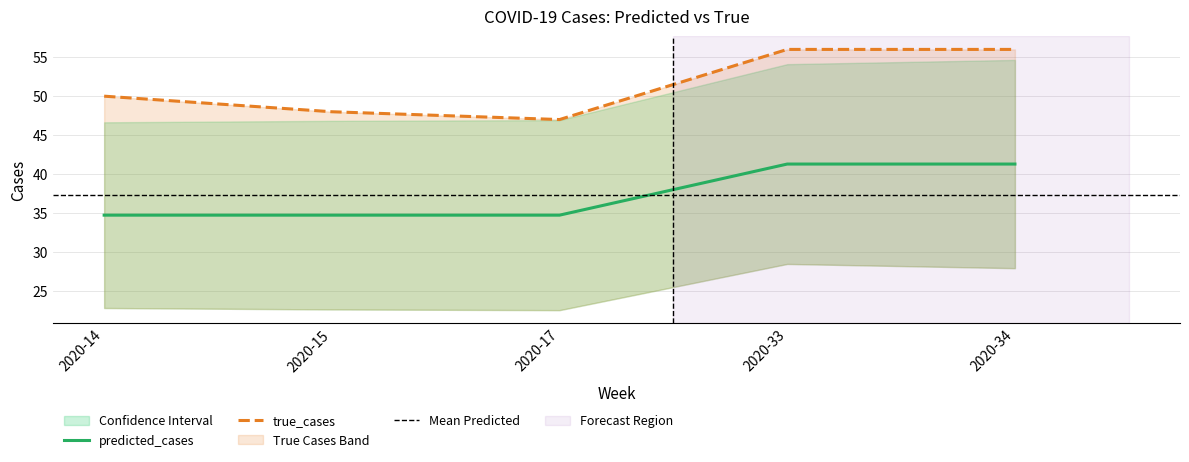

The true_cases series shows 50.0 at 2020-14. True or false?

True